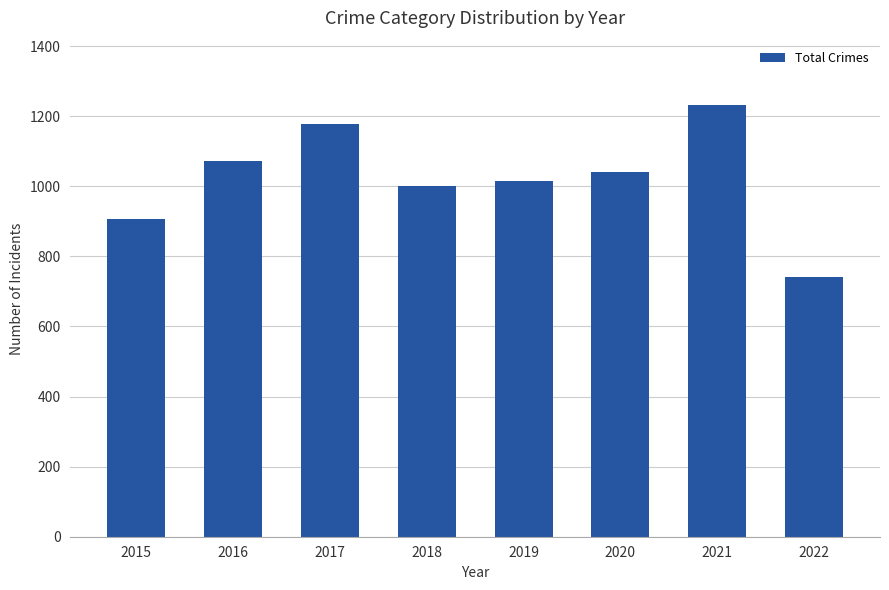

Reading right to left, list all the values displayed in this chart.

2022=741	2021=1231	2020=1041	2019=1016	2018=1000	2017=1178	2016=1072	2015=908